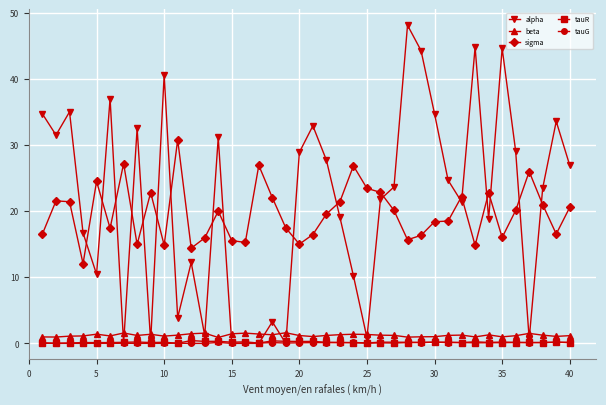

Which series ends up on top after the final intersection of sigma and alpha?

alpha